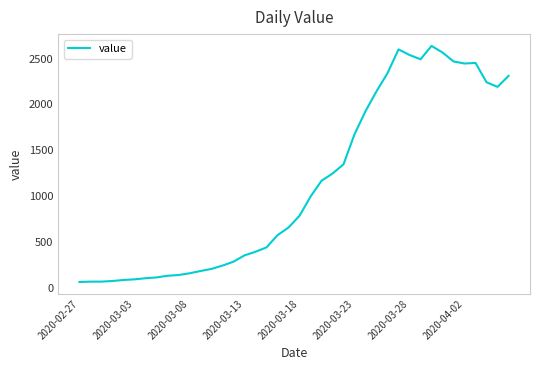

What is the minimum value shown in the chart?

61